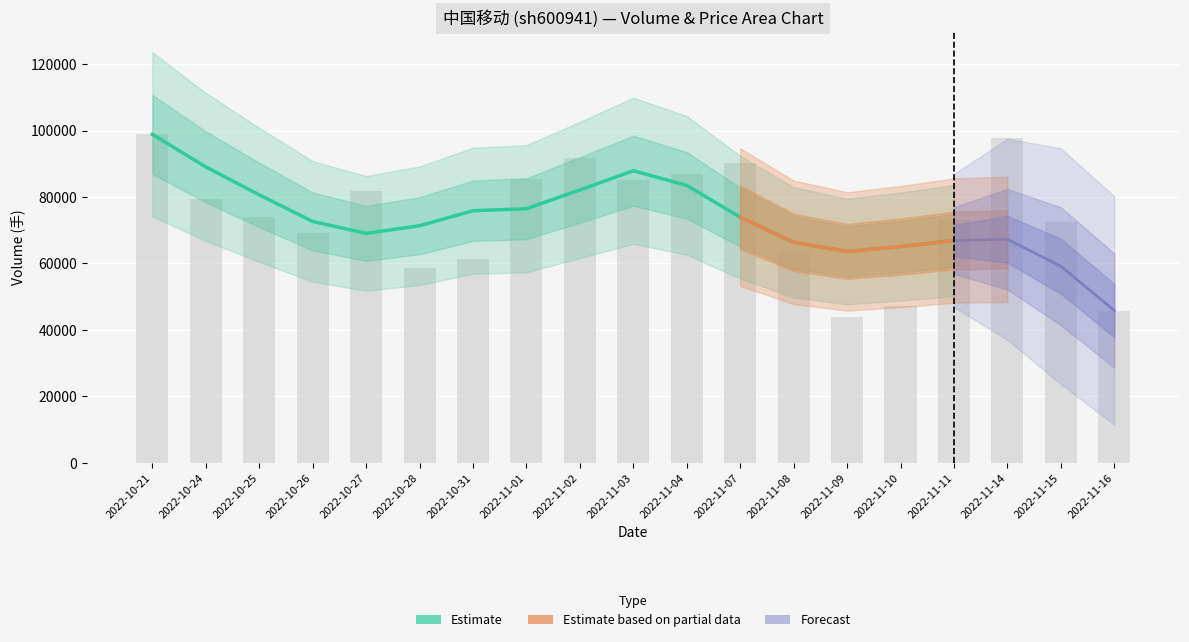

How many distinct data groups are displayed?

3